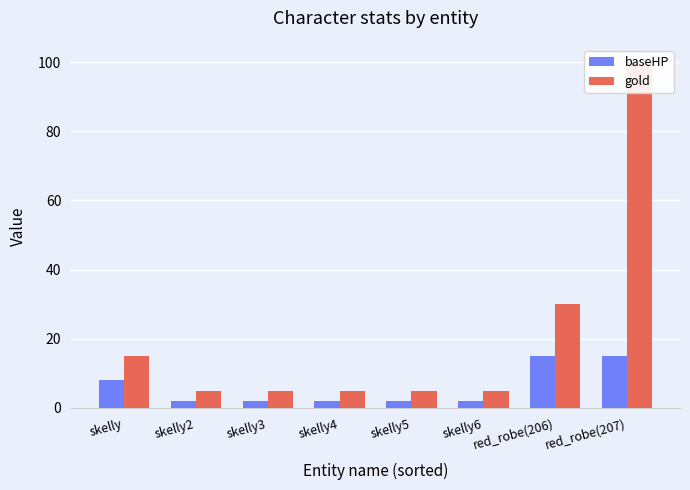

The value of baseHP at red_robe(206) is 25. True or false?

False